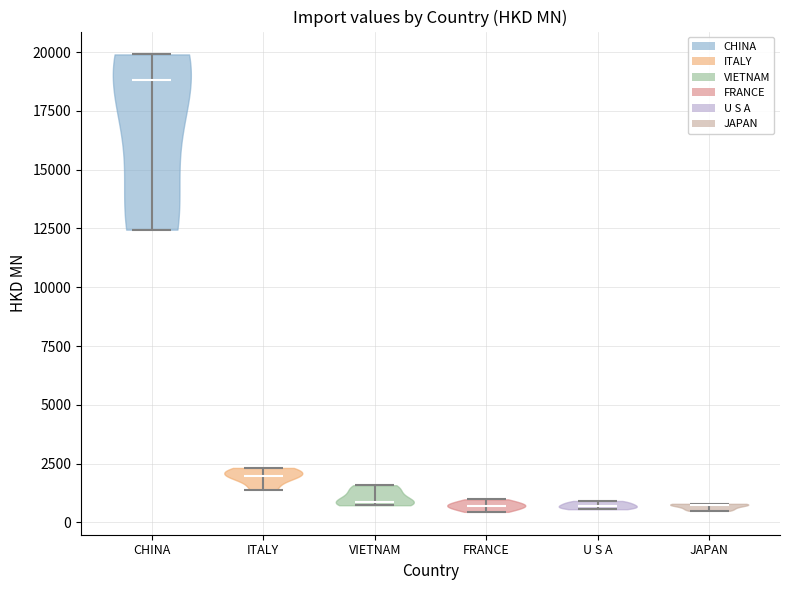

Reading left to right, read every violin against the y-axis: where its median line is, and the lowest and highest points it reaches. The values are not printed on the chart, so give them approximately, as read against the axis.

CHINA: median line 19000, lowest point 12500, highest point 20000
ITALY: median line 2000, lowest point 1500, highest point 2500
VIETNAM: median line 1000, lowest point 500, highest point 1500
FRANCE: median line 500, lowest point 500, highest point 1000
U S A: median line 500, lowest point 500, highest point 1000
JAPAN: median line 1000, lowest point 500, highest point 1000